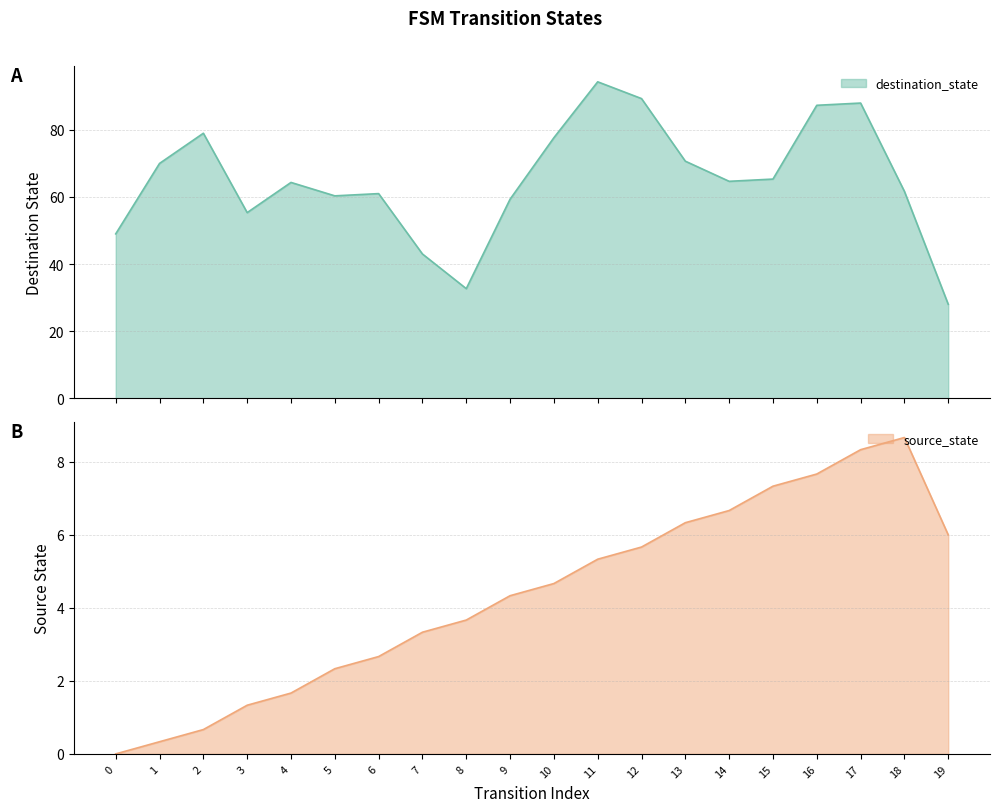

What is the difference between the maximum and minimum values in the destination_state series?

66.3